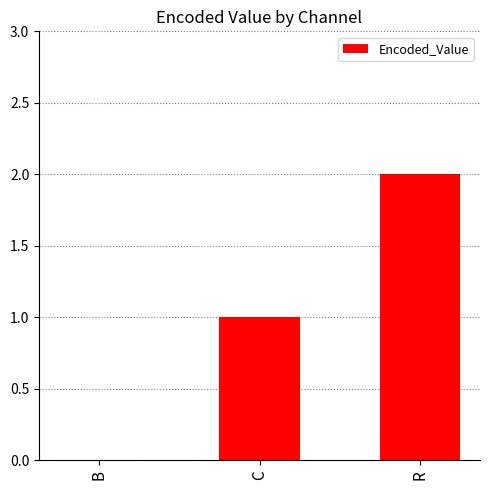

The chart shows a value of 2 at R. True or false?

True